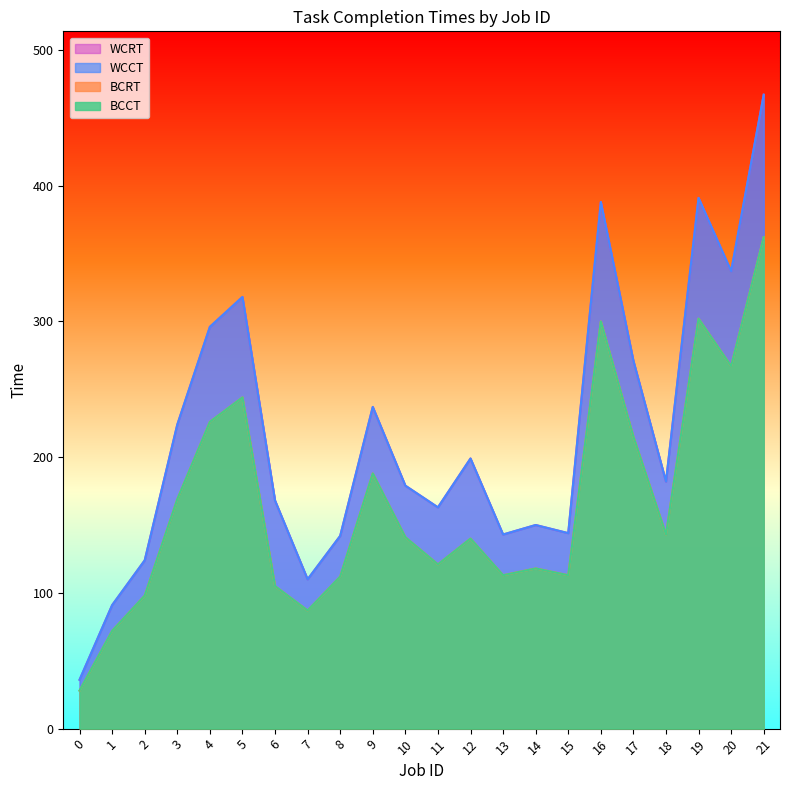

What is the difference between the BCRT values at 4 and 2?

128